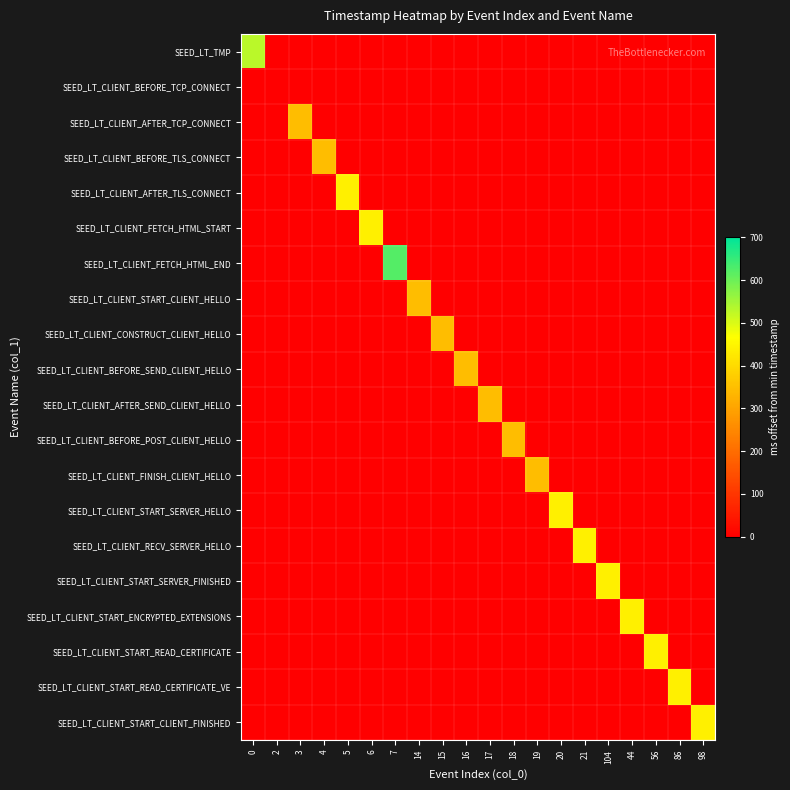

Is the value of SEED_LT_CLIENT_START_CLIENT_FINISHED at 19 greater than the value of SEED_LT_CLIENT_FETCH_HTML_START at 2?

No